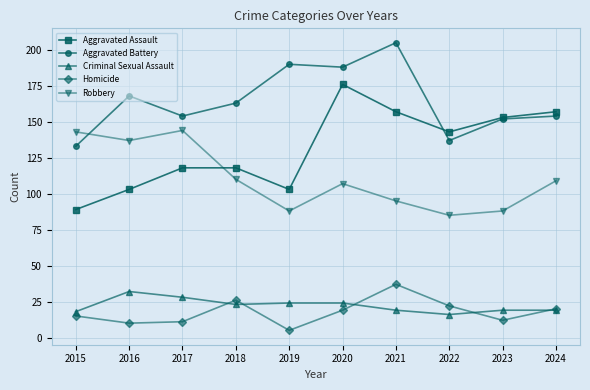

What is the total value across all series at 2019?

410